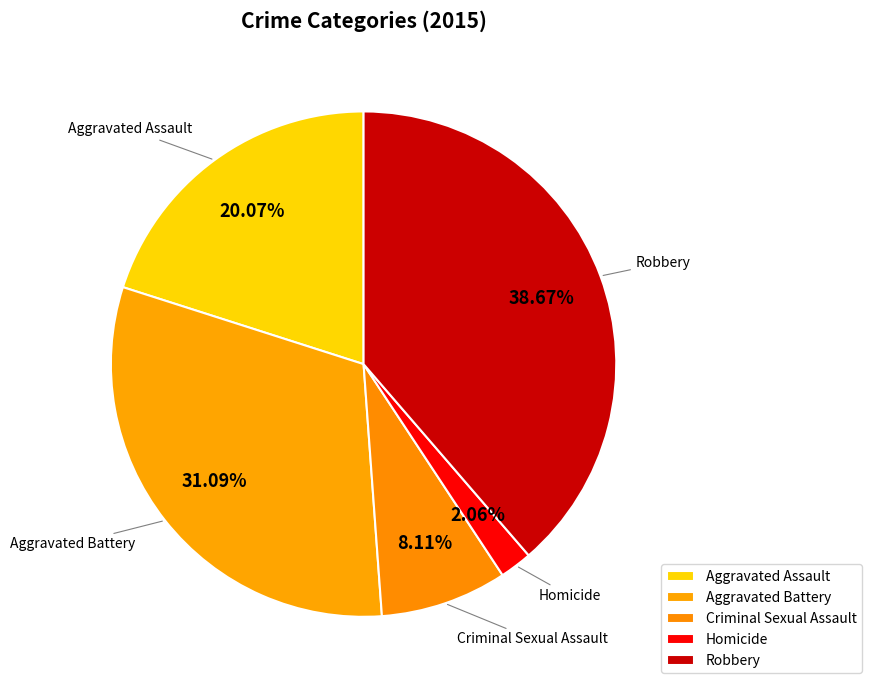

To the nearest percent, what portion does Homicide represent?

2%